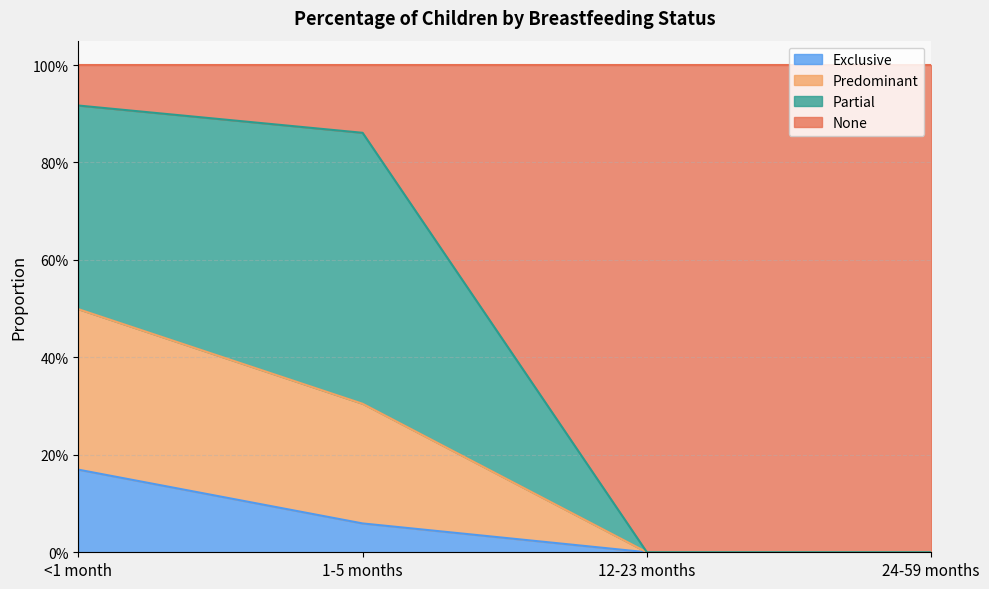

What is the sum of all Exclusive values?

0.2